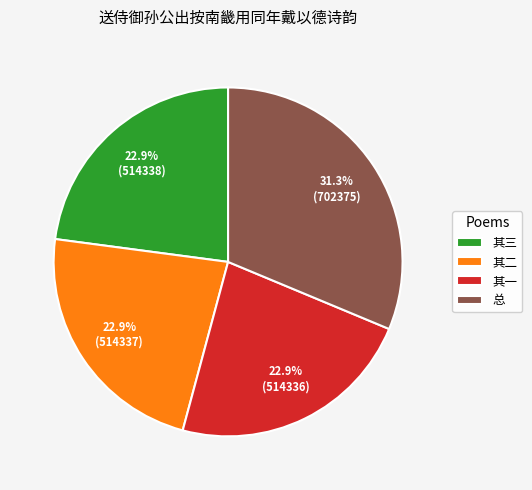

What percentage do 其三 and 总 together represent?

54.2%